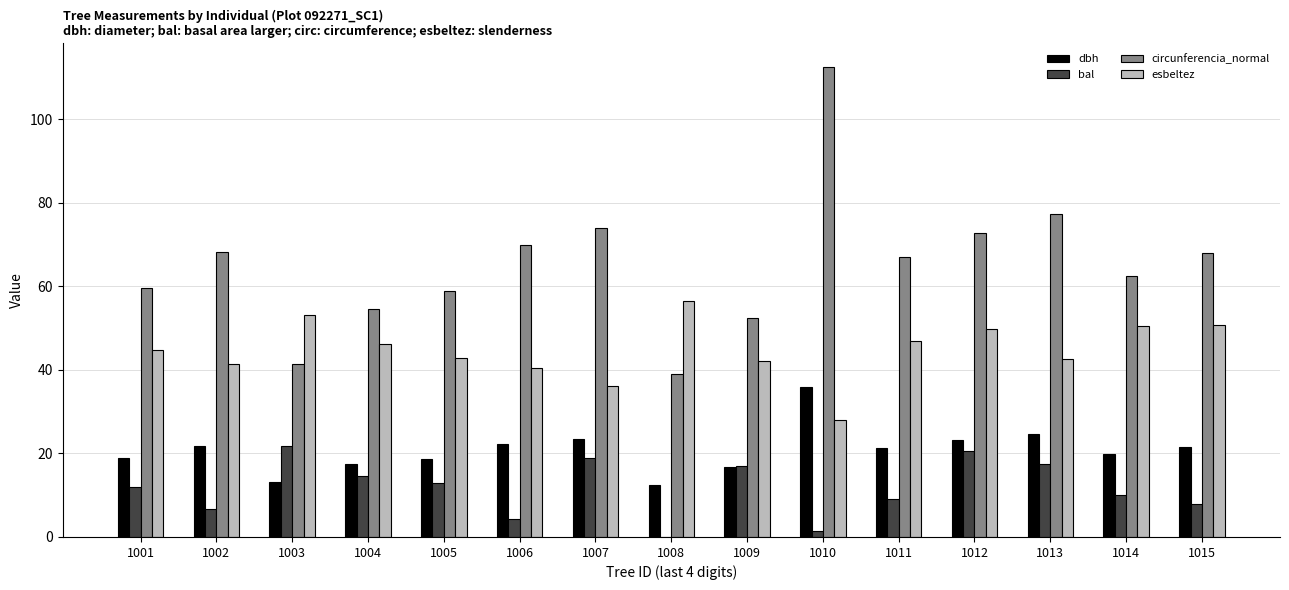

What is the difference between the circunferencia_normal values at 1004 and 1015?

13.5